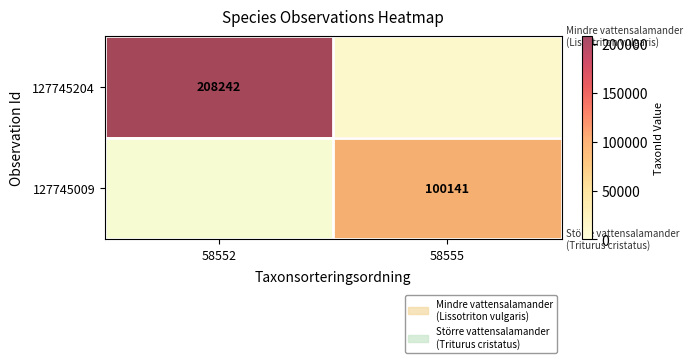

The 127745009 series shows 35609 at 58555. True or false?

False